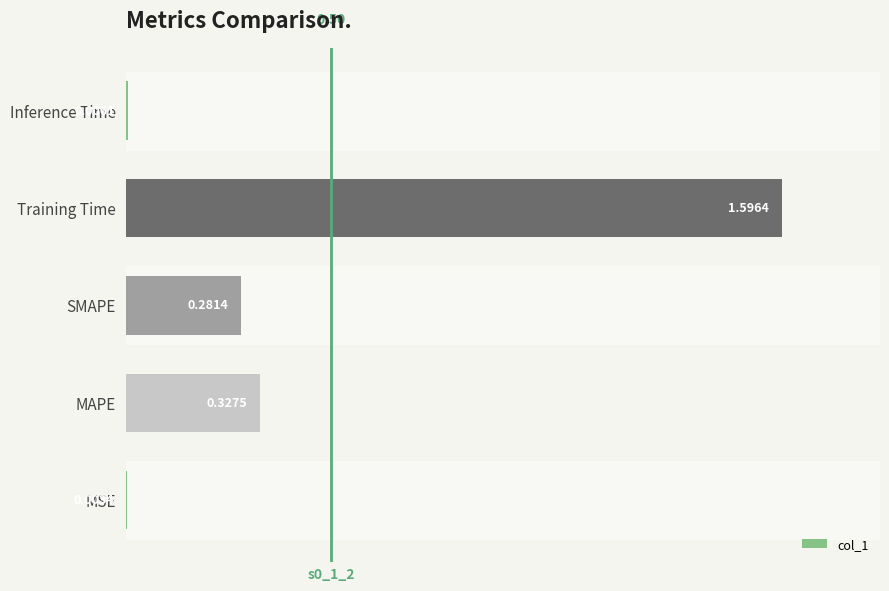

What is the change in value from MAPE to Inference Time?

-0.3